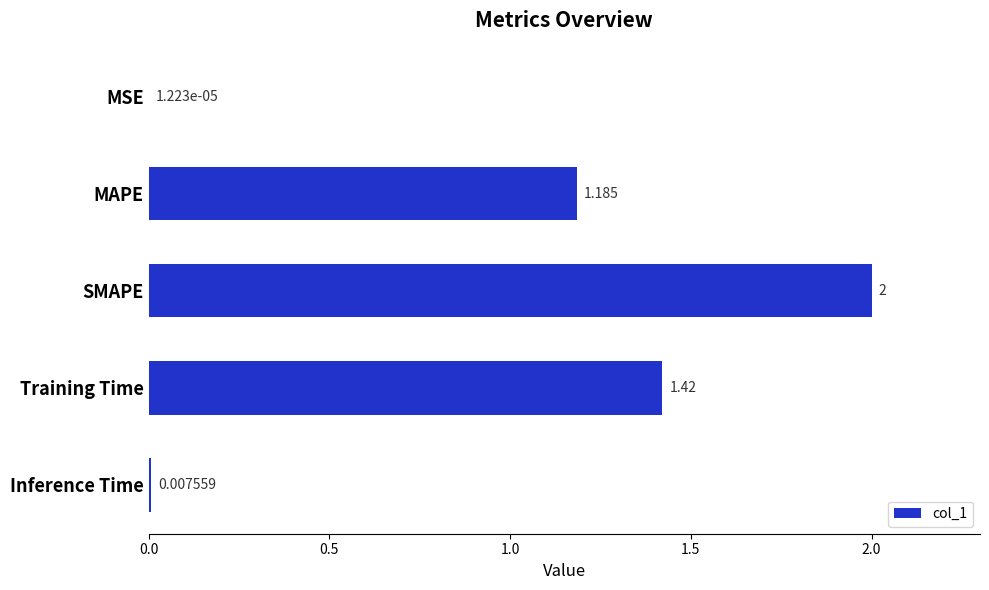

Where is the data nearest to the value 1?

MAPE